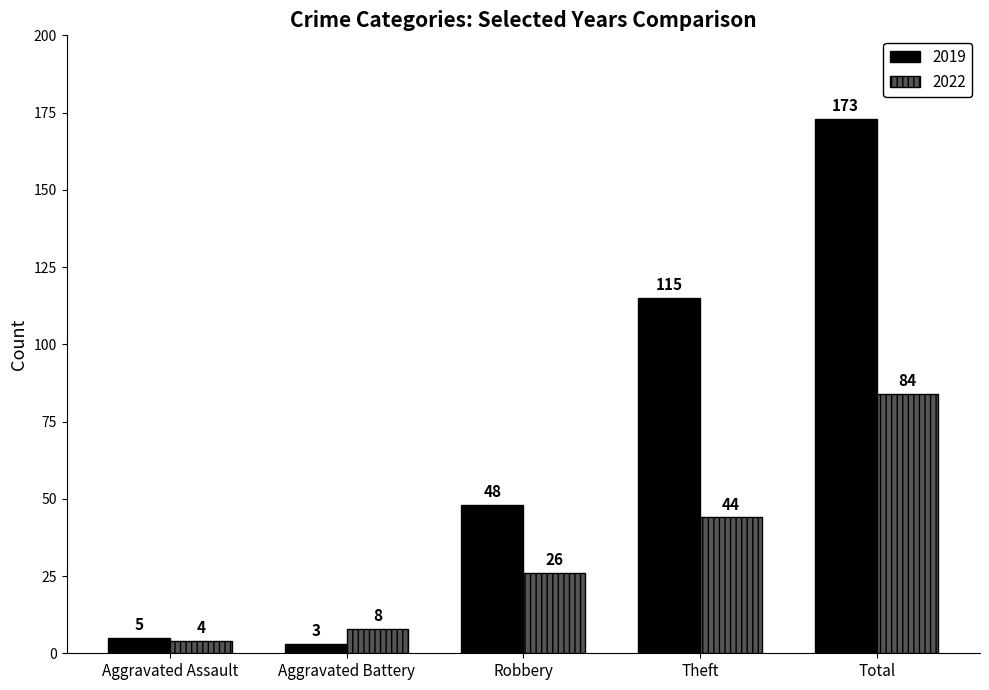

What value does the 2022 series have at Robbery, to the nearest 10?

30